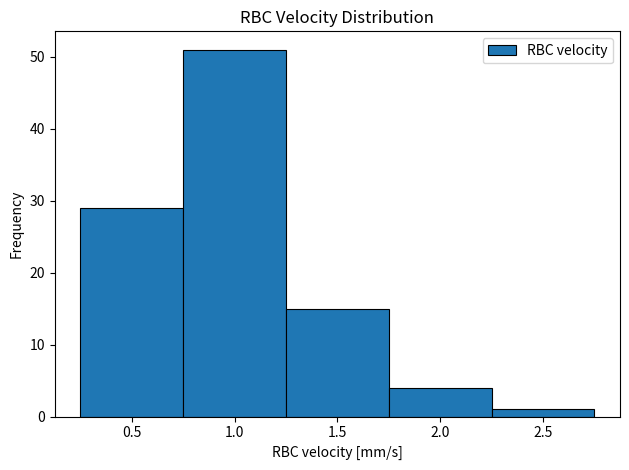

Reading left to right, list every bar in this chart as the range it spans on the x-axis followed by its height. The values are not printed on the chart, so give them approximately, as read against the axis.

0.25 to 0.75: 29
0.75 to 1.25: 51
1.25 to 1.75: 15
1.75 to 2.25: 4
2.25 to 2.75: 1